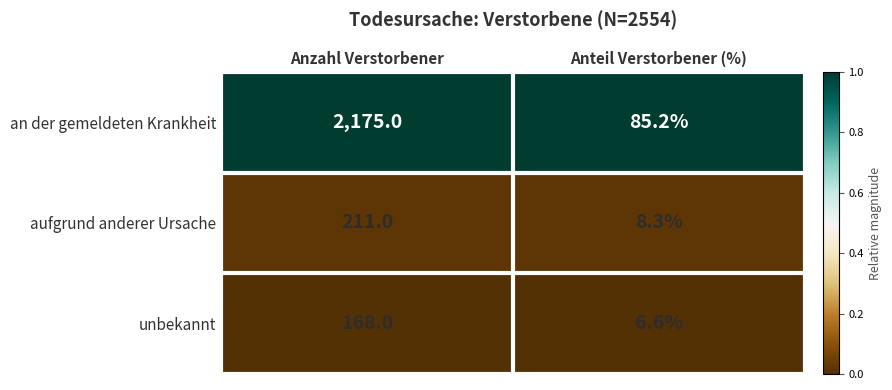

Reading left to right, extract all data points from this chart.

an der gemeldeten Krankheit: Anzahl Verstorbener=2175.0	Anteil Verstorbener (%)=85.2
aufgrund anderer Ursache: Anzahl Verstorbener=211.0	Anteil Verstorbener (%)=8.3
unbekannt: Anzahl Verstorbener=168.0	Anteil Verstorbener (%)=6.6